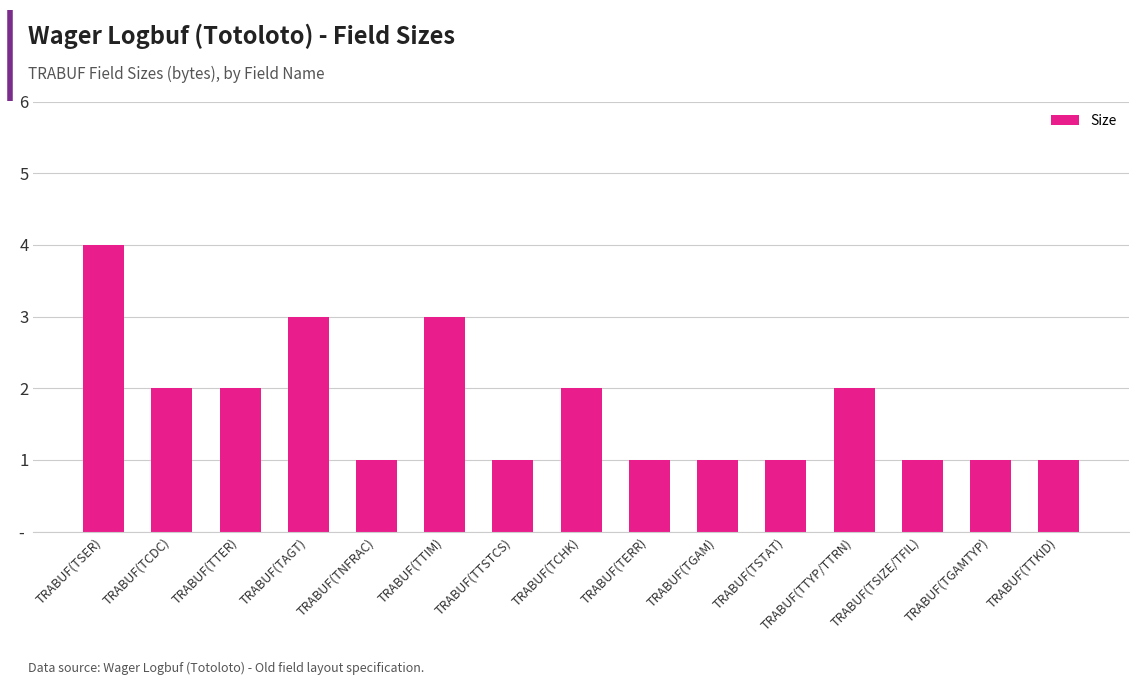

How many data points are above 1?

7